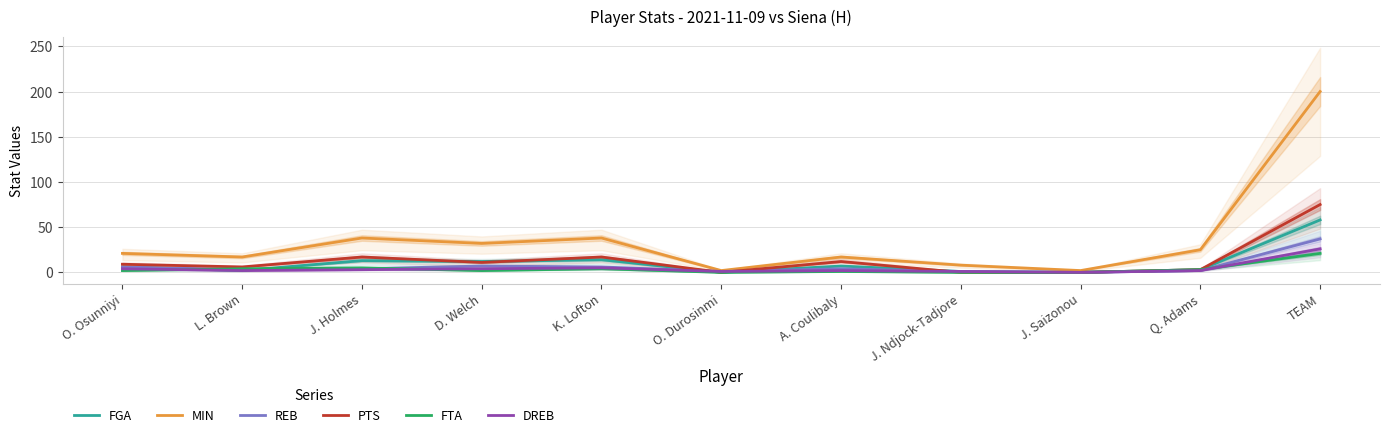

Which series has the widest spread of values?

MIN